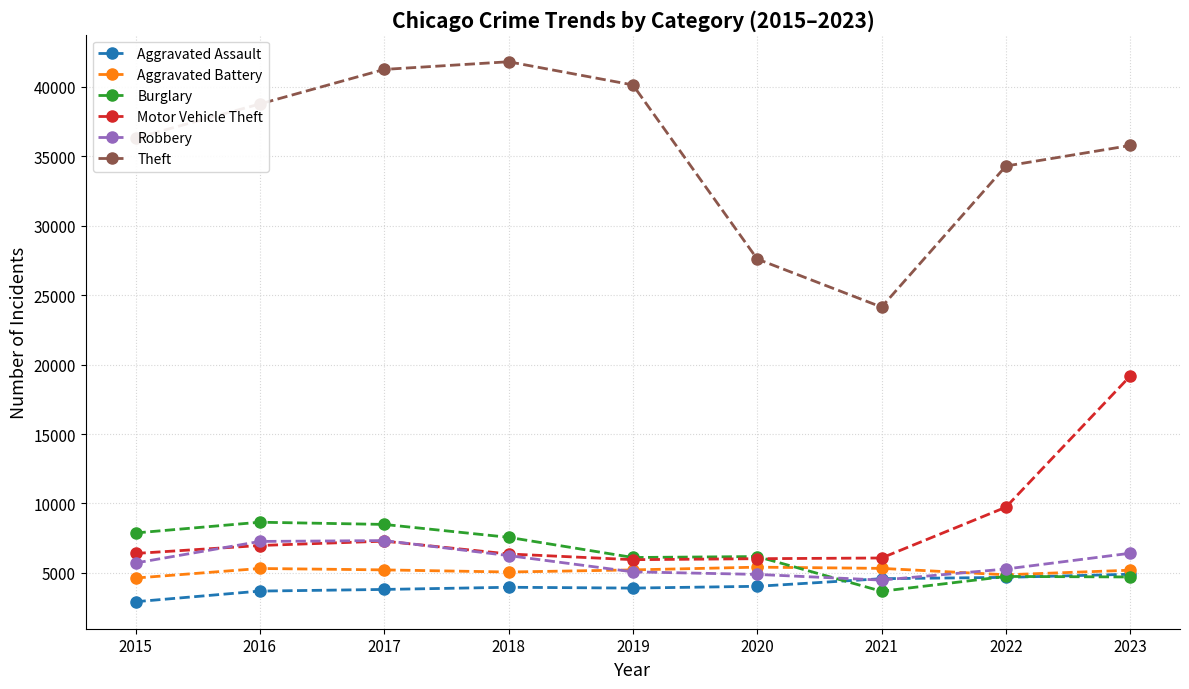

At which label is Motor Vehicle Theft closest to 12566?

2022